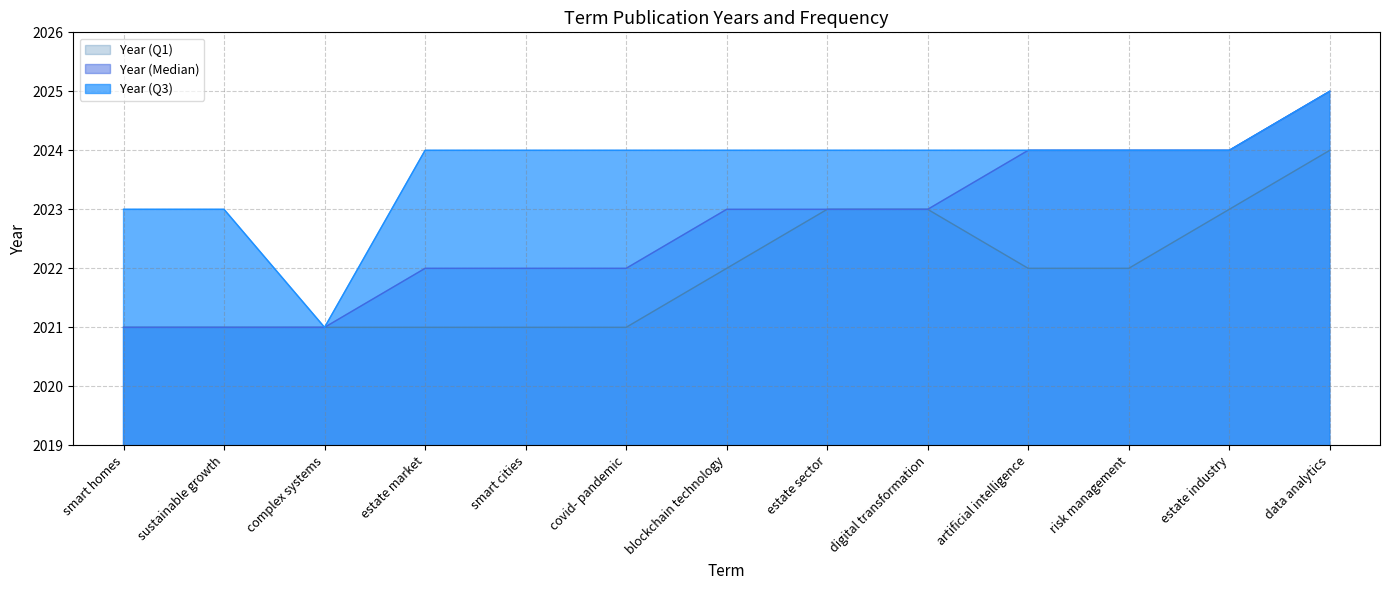

Does the chart display data point markers on the line(s)?

No